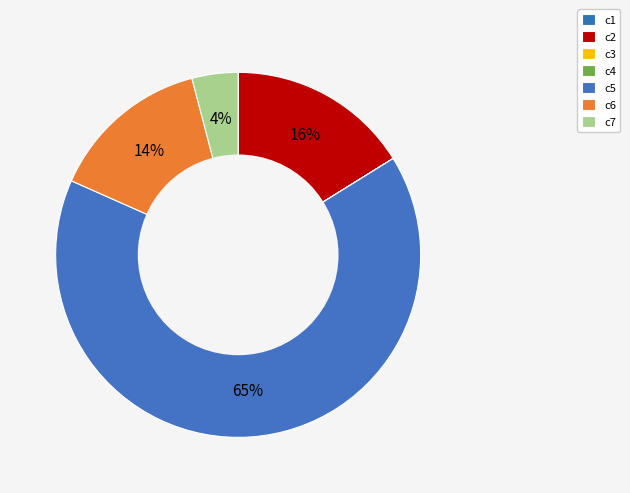

How many slices are in this pie chart?

7